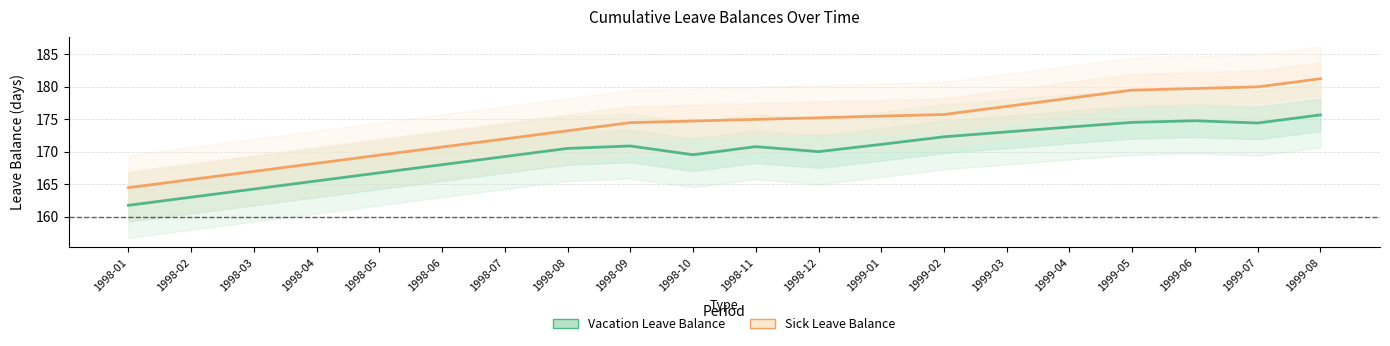

How many lines are shown in the chart?

2